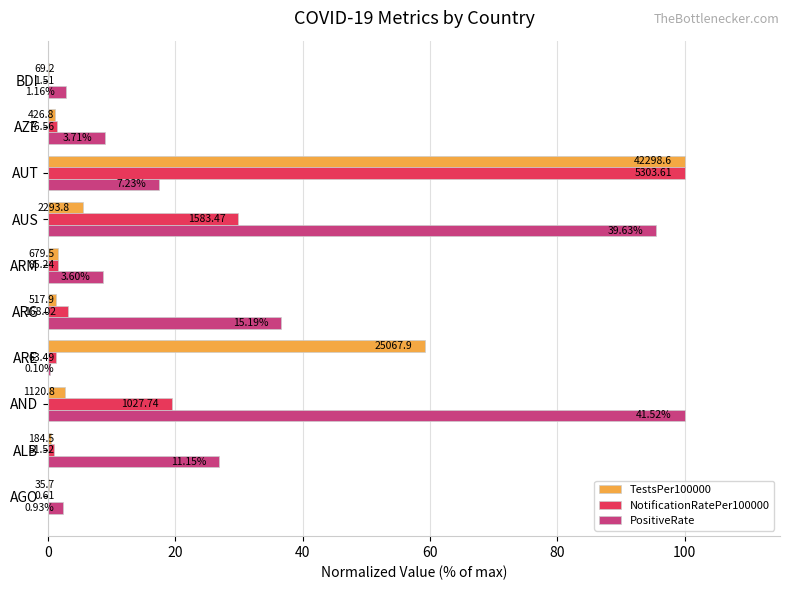

What are all the series names shown in the legend?

TestsPer100000, NotificationRatePer100000, PositiveRate